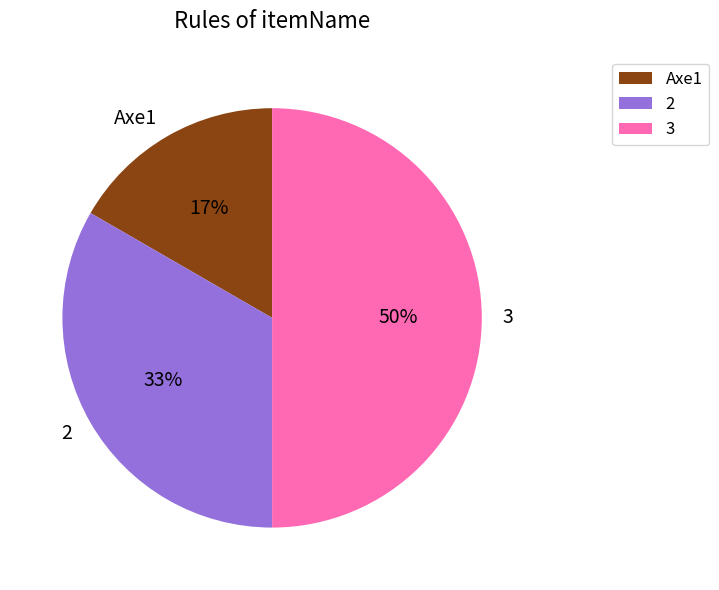

Approximately how many times larger is the value at Axe1 compared to 3?

0.3